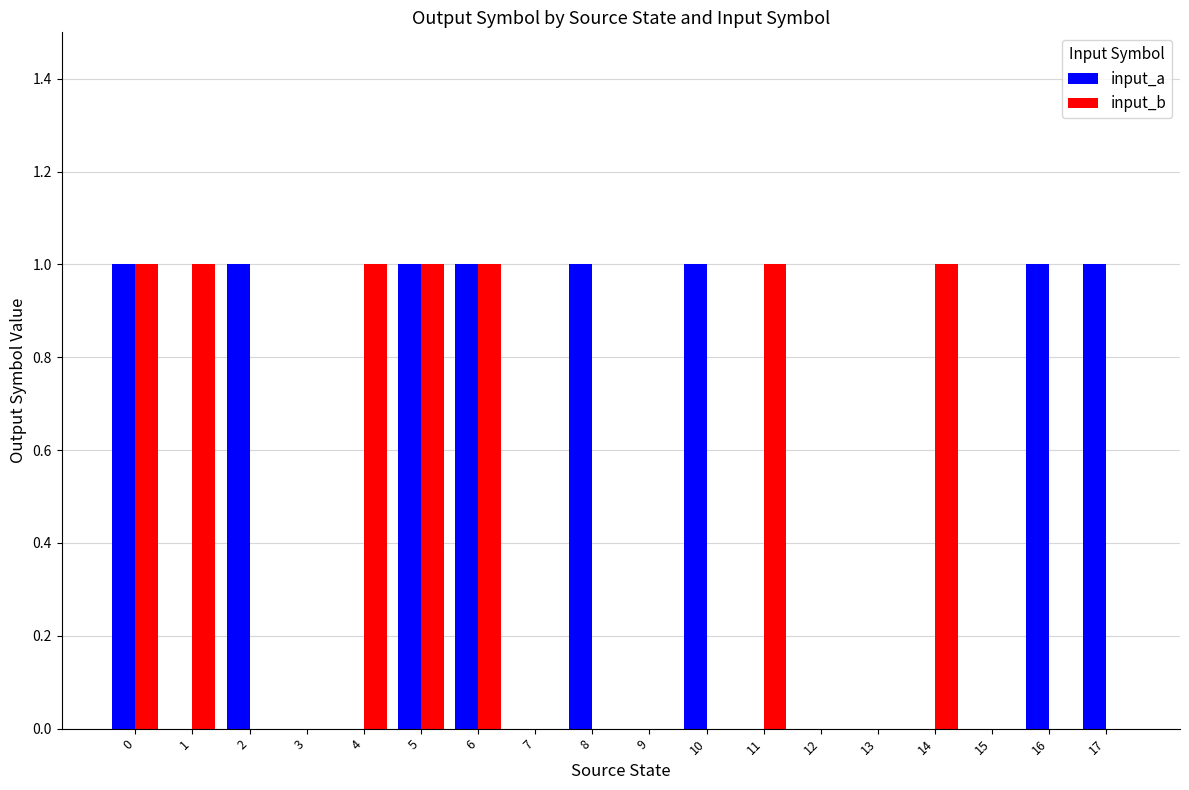

What is the sum of all input_b values?

7